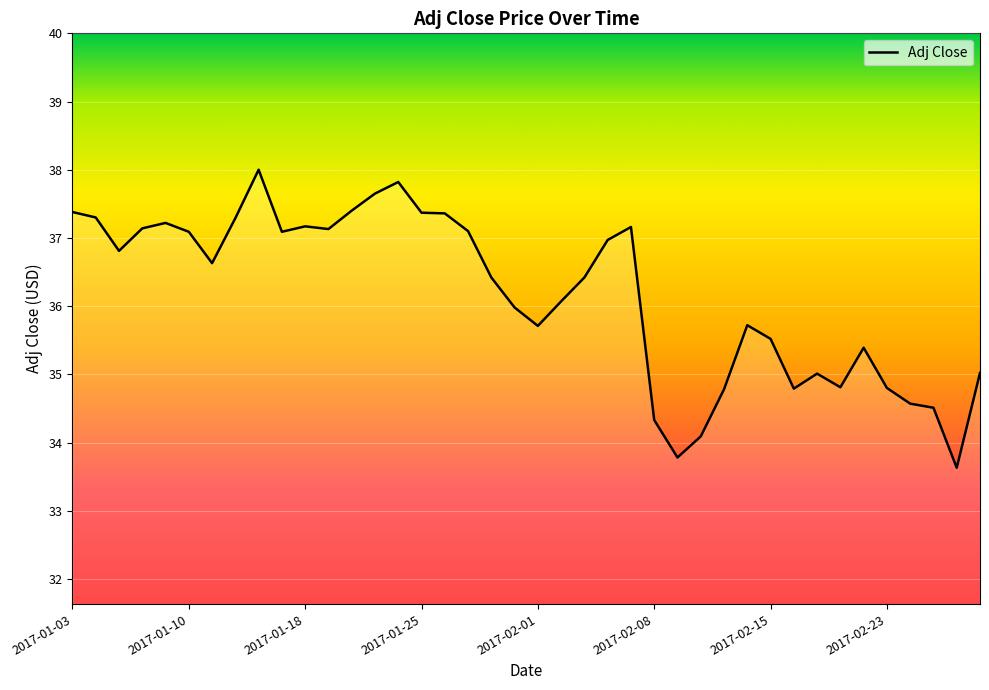

What is the maximum value shown in the chart?

38.0